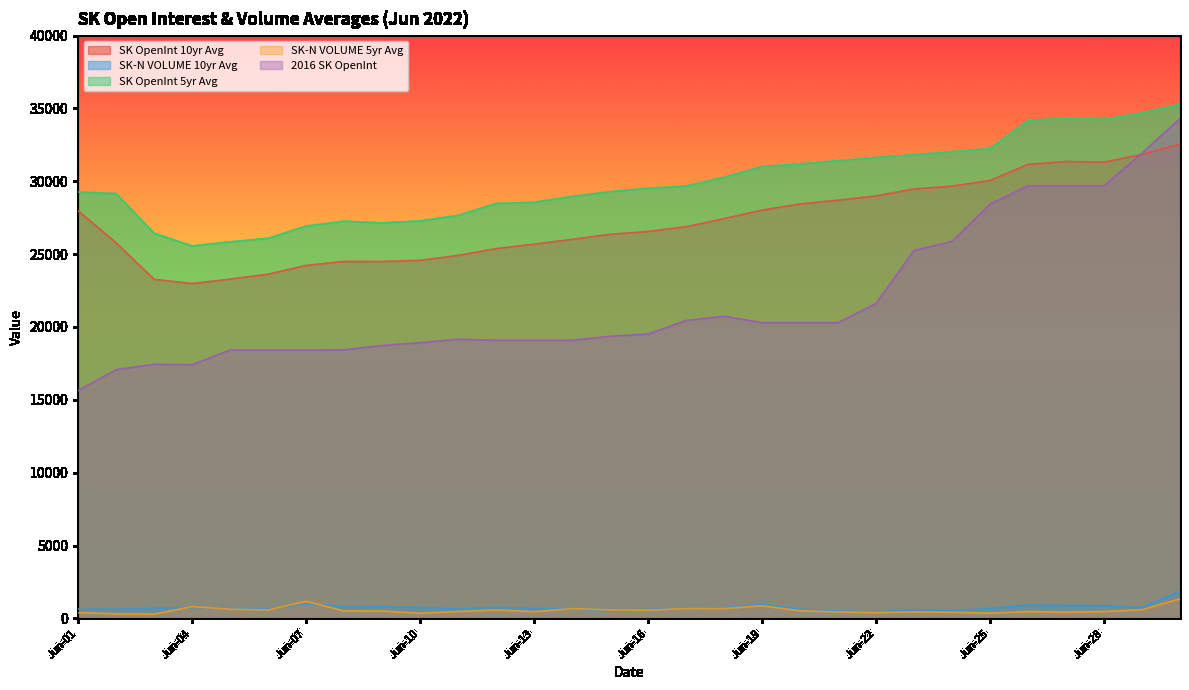

What is the sum of the 2016 SK OpenInt values at Jun-05 and Jun-04?

35830.0